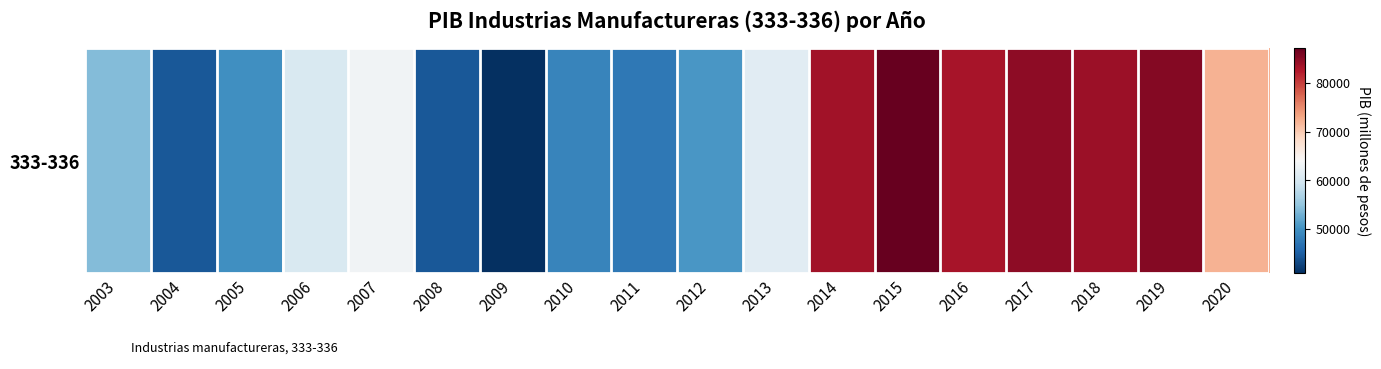

Reading left to right, what are all the values shown in this chart?

2003=53946.8	2004=44358.3	2005=49888.9	2006=60603.7	2007=63193.1	2008=44426.9	2009=40885.3	2010=48725.5	2011=47567.8	2012=50499.1	2013=61338.5	2014=83523.0	2015=87201.0	2016=83175.0	2017=84674.1	2018=83916.7	2019=85321.2	2020=72099.3